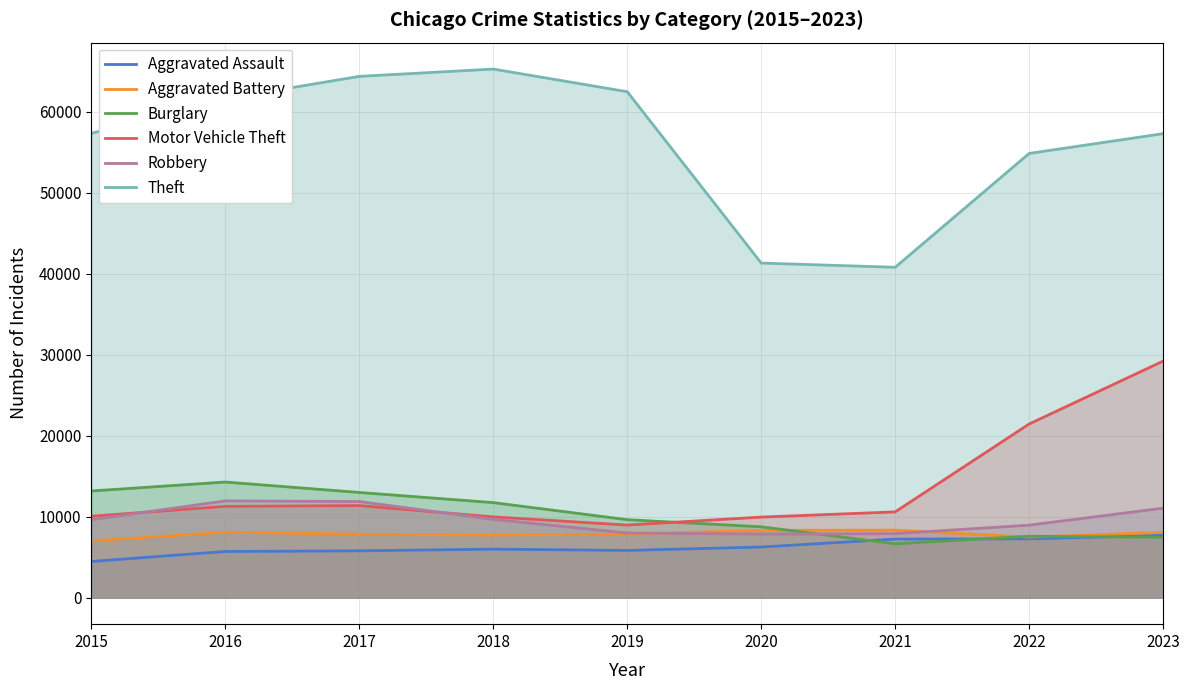

Which series changed the most between 2017 and 2021?

Theft